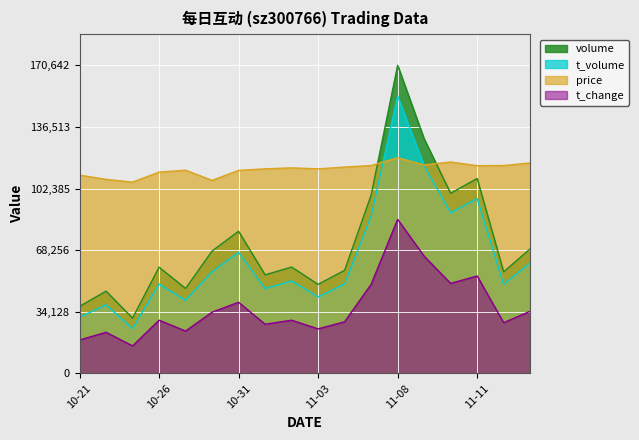

Between 2022-10-27 and 2022-11-14, which series saw the biggest shift?

volume